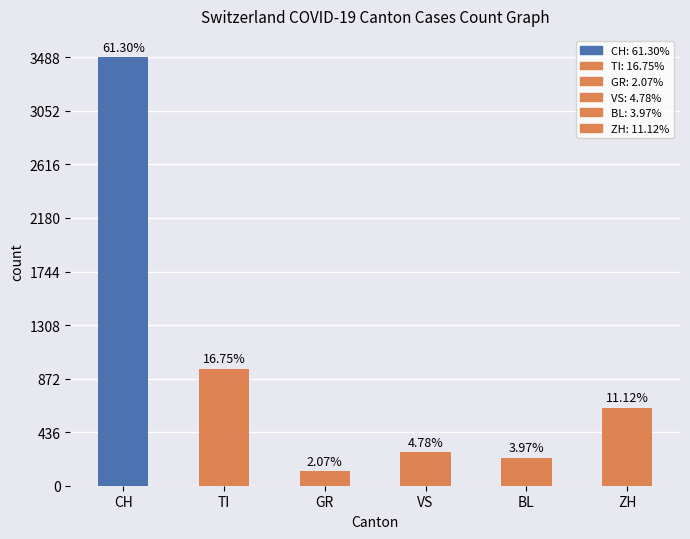

What is the difference between the maximum and minimum values?

3370